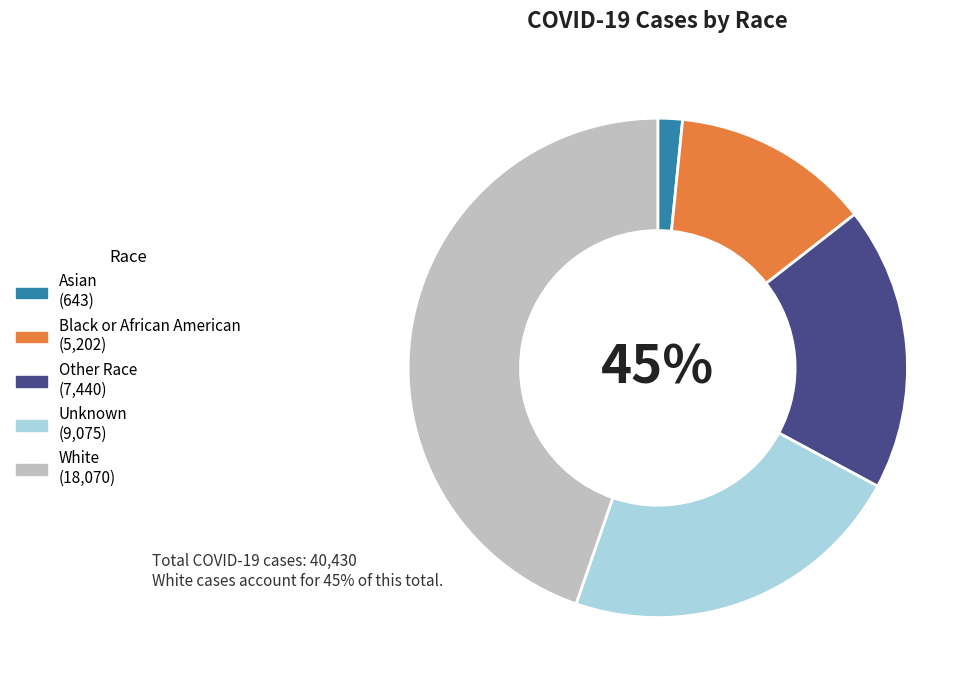

How many segments does this pie chart have?

5